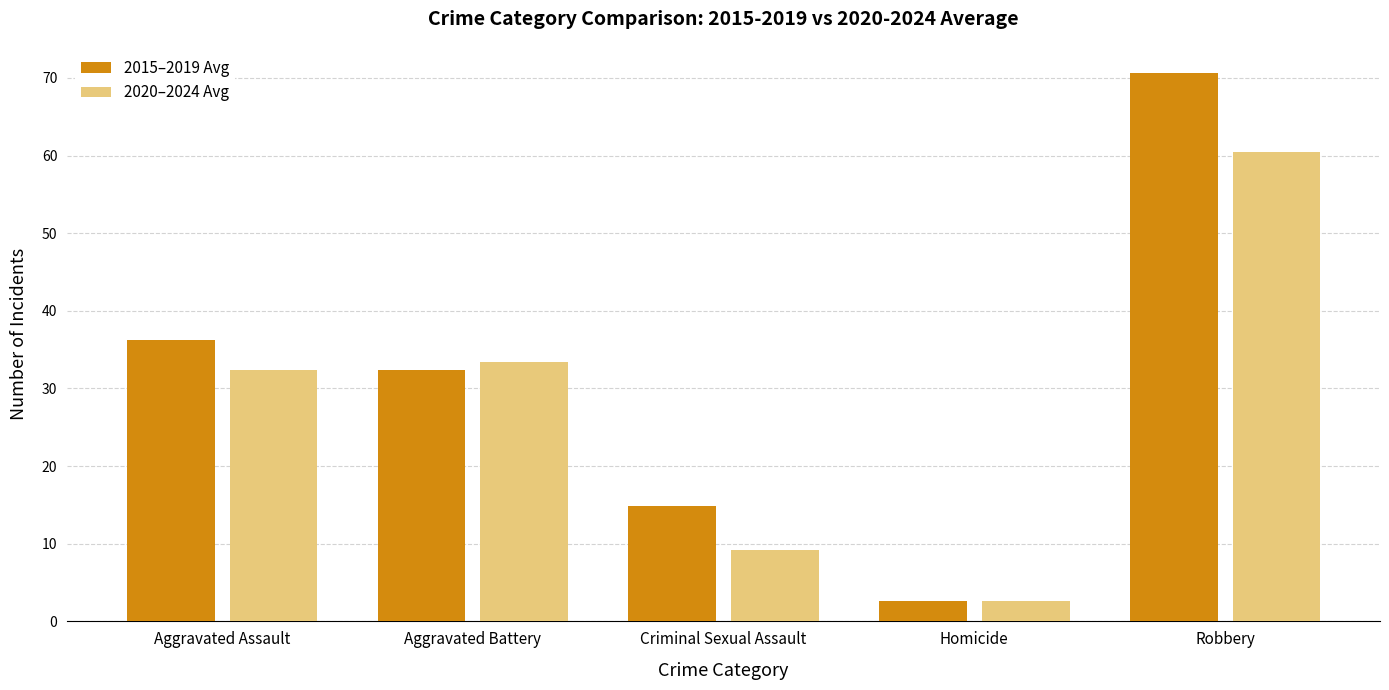

At Robbery, list the series in order from smallest to largest.

2020–2024 Avg, 2015–2019 Avg